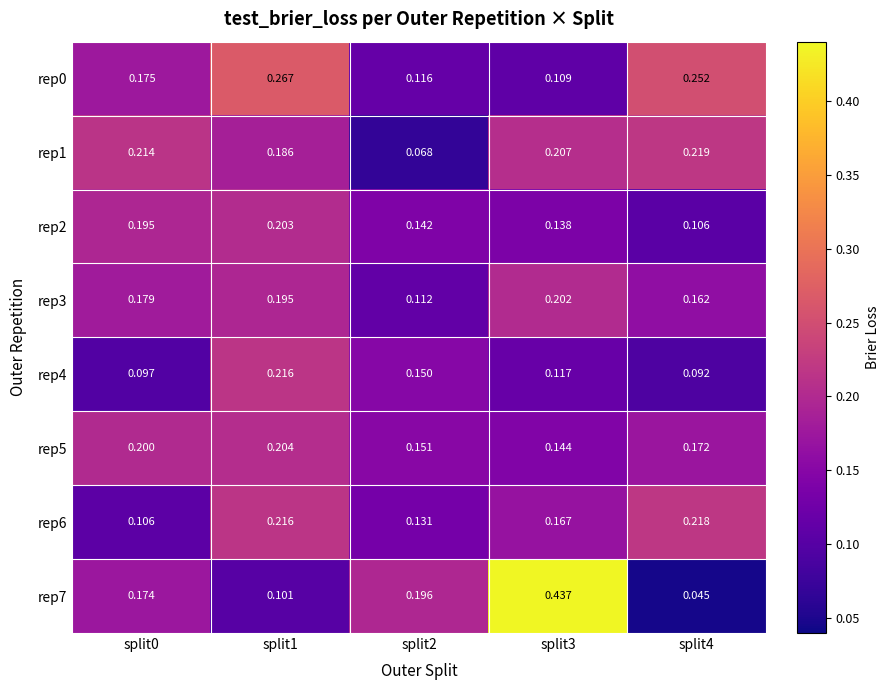

Which series changed the most between split0 and split2?

rep1